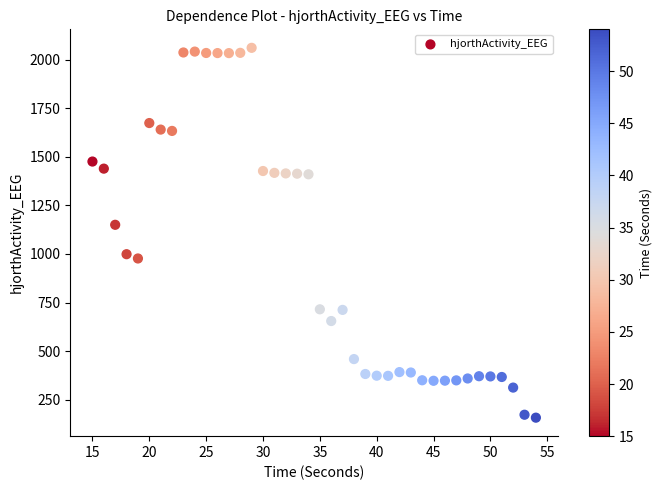

What Y value in the scatter plot is closest to 1109?

1150.0